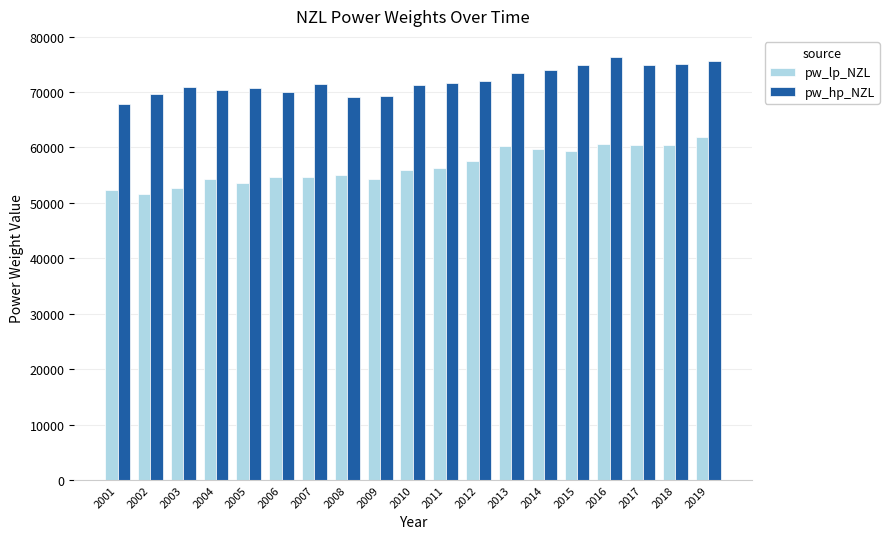

True or false: pw_hp_NZL has a value of 73380.6 at 2013.

True